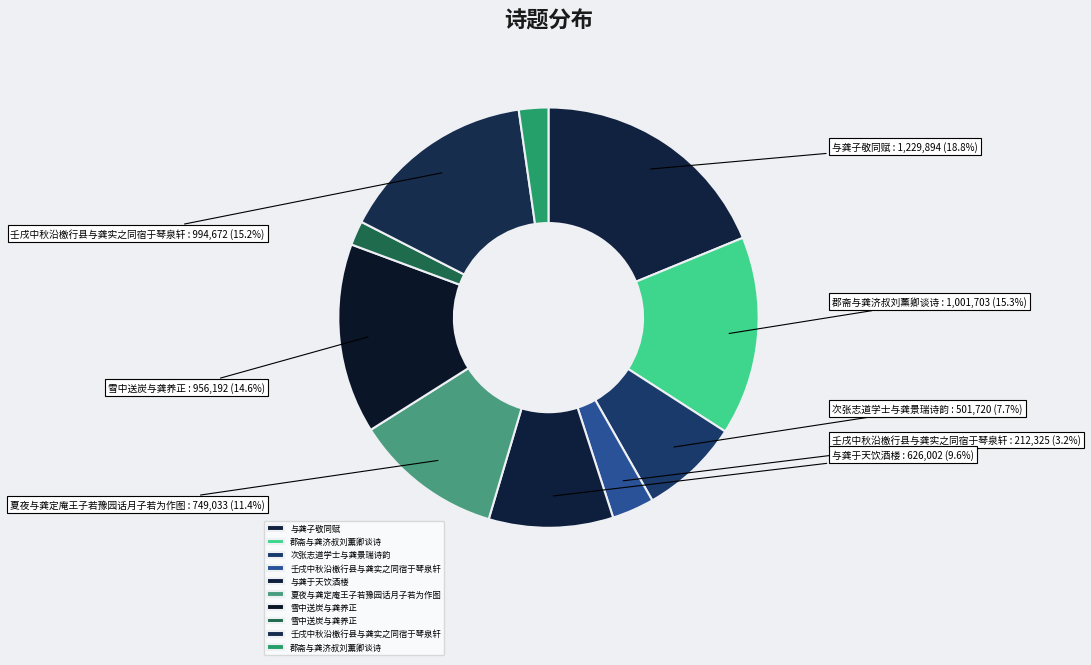

How many segments does this pie chart have?

10